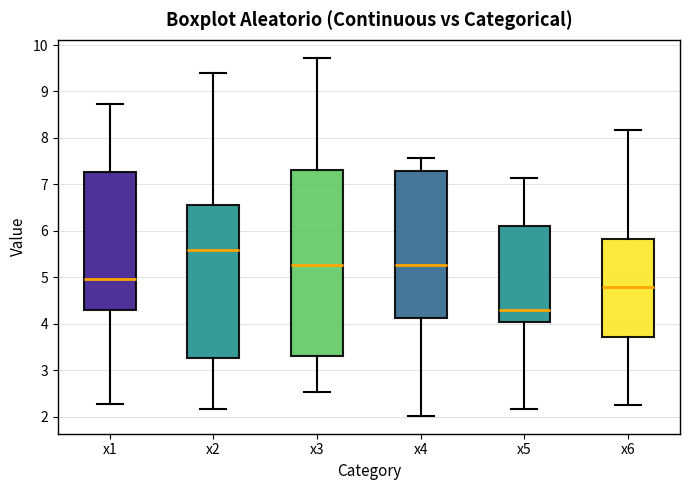

Reading left to right, transcribe this box plot: for each box, give where its median line is, the range the box spans, and where its two whiskers end, as read against the y-axis. The values are not printed on the chart, so give them approximately, as read against the axis.

x1: median 5.0, box 4.3 to 7.3, whiskers 2.3 to 8.7
x2: median 5.6, box 3.3 to 6.6, whiskers 2.2 to 9.4
x3: median 5.3, box 3.3 to 7.3, whiskers 2.5 to 9.7
x4: median 5.3, box 4.1 to 7.3, whiskers 2.0 to 7.6
x5: median 4.3, box 4.0 to 6.1, whiskers 2.2 to 7.1
x6: median 4.8, box 3.7 to 5.8, whiskers 2.2 to 8.2